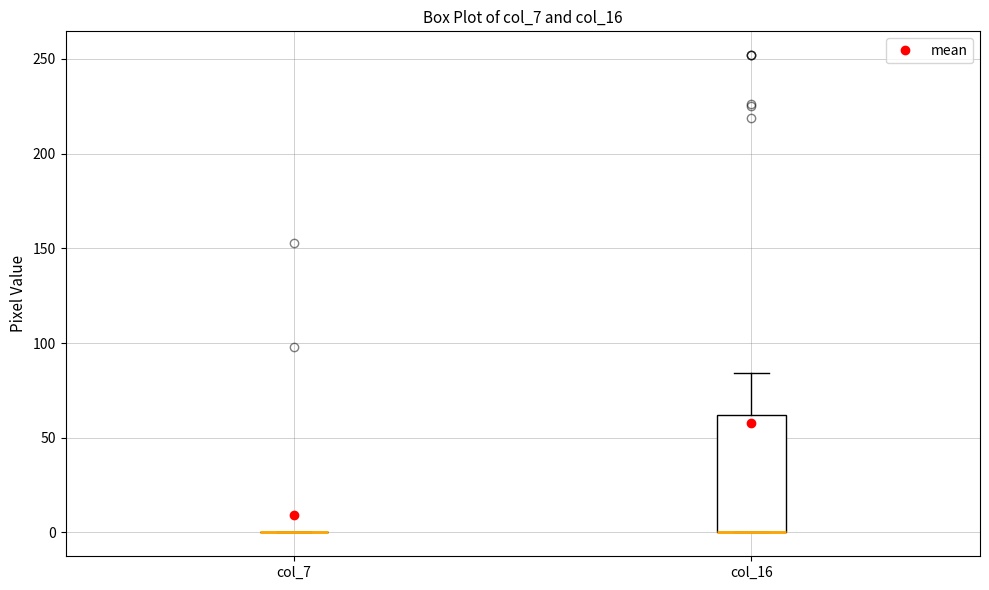

Comparing the boxes themselves (not the whiskers), which one is the tallest?

col_16